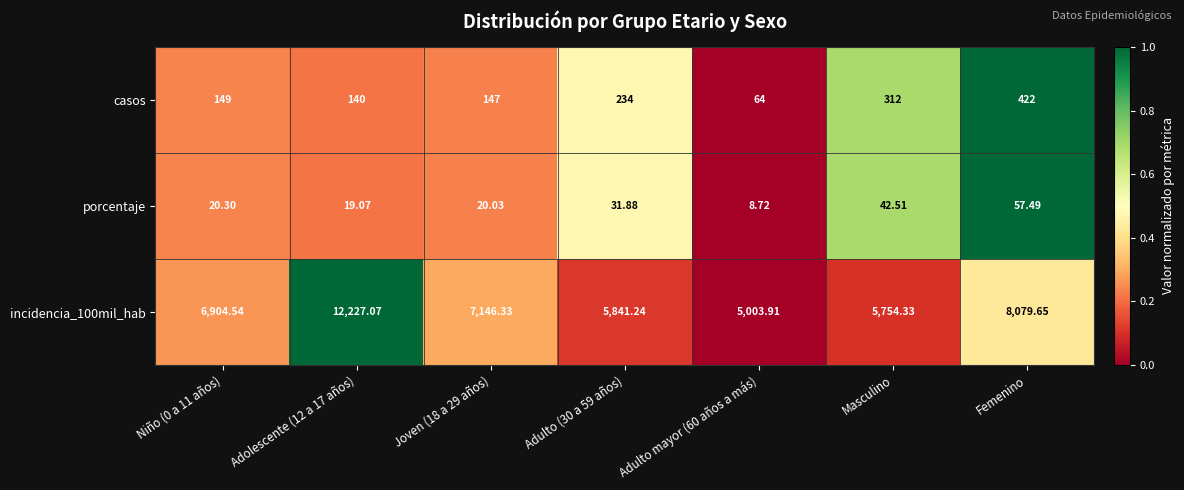

How many distinct data groups are displayed?

3